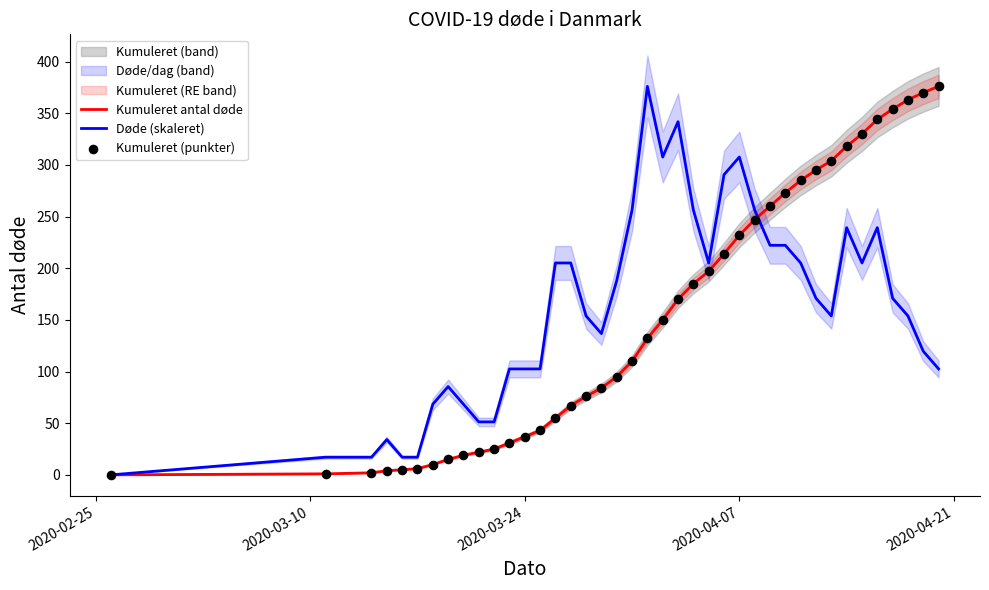

Which series has the largest total across all categories?

Døde (skaleret)